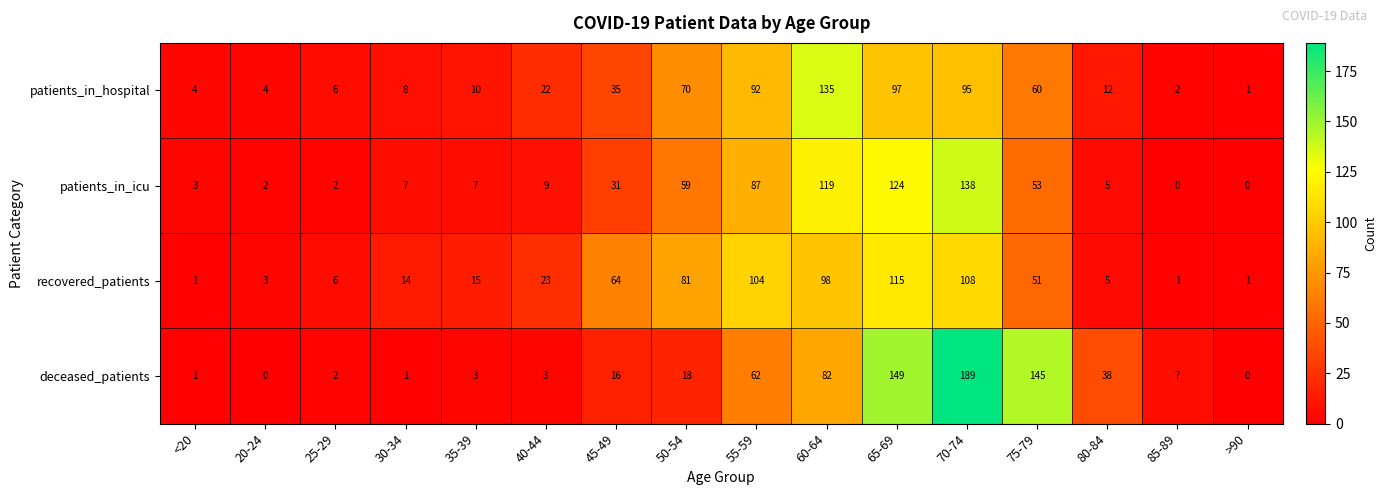

Which series changed the most between <20 and 25-29?

recovered_patients